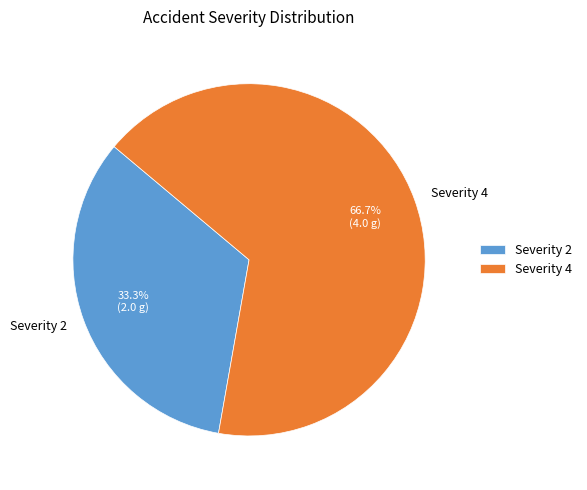

To the nearest percent, what is the difference between the largest and smallest slice percentages?

33%